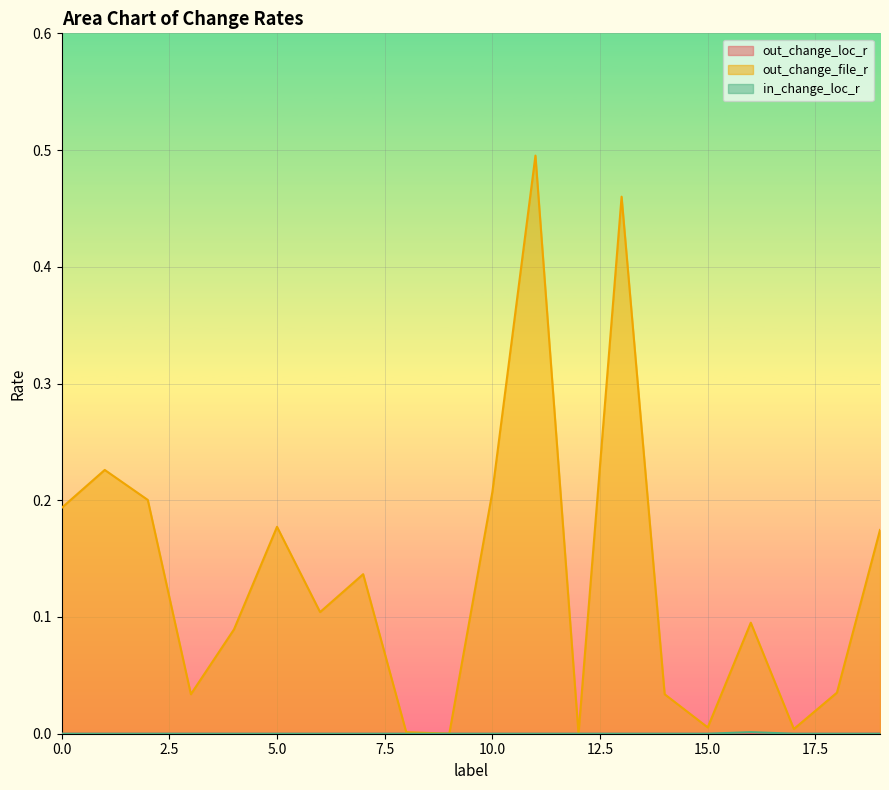

What is the difference between the out_change_file_r values at 19 and 3?

0.1